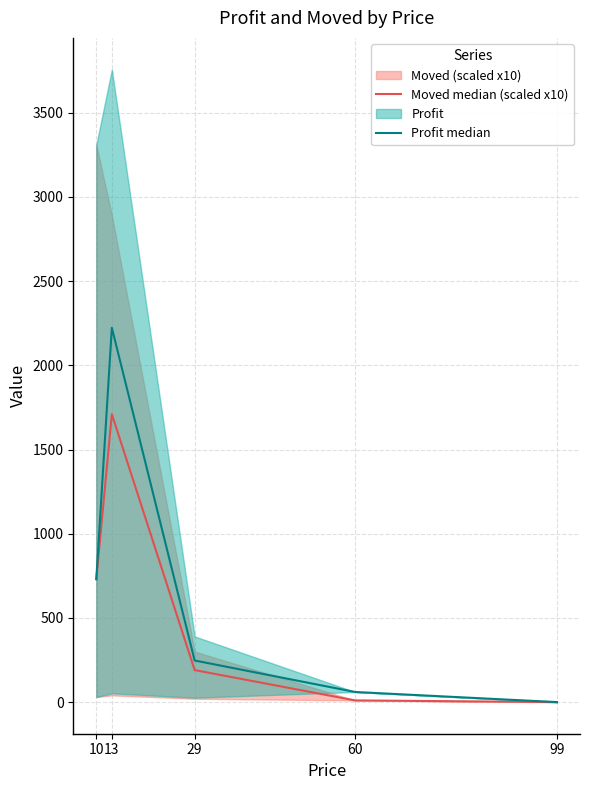

How many values in the Profit median series are below 247?

2